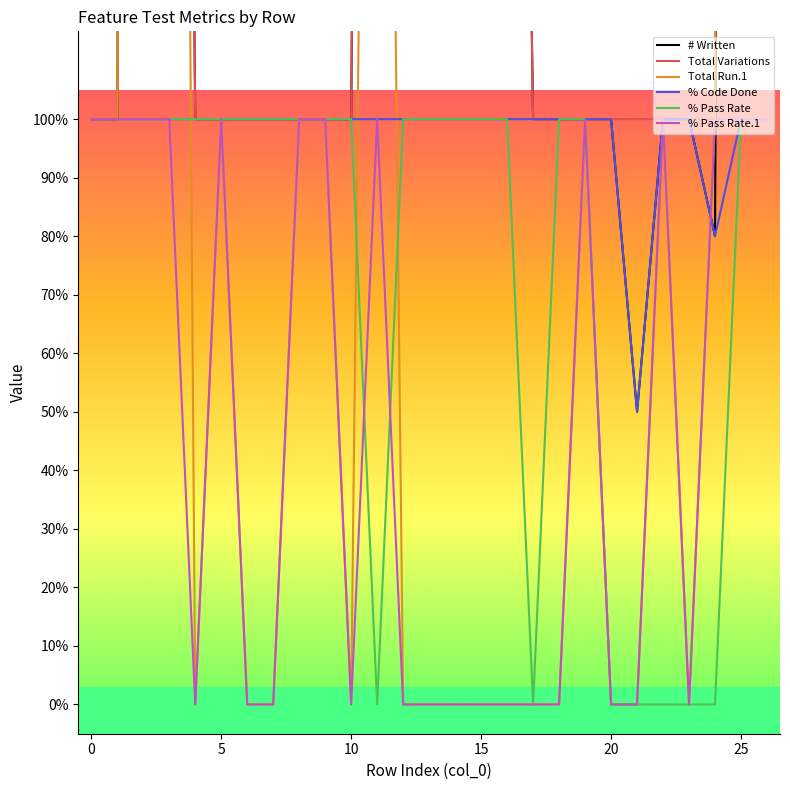

True or false: # Written and % Pass Rate intersect in this chart.

False